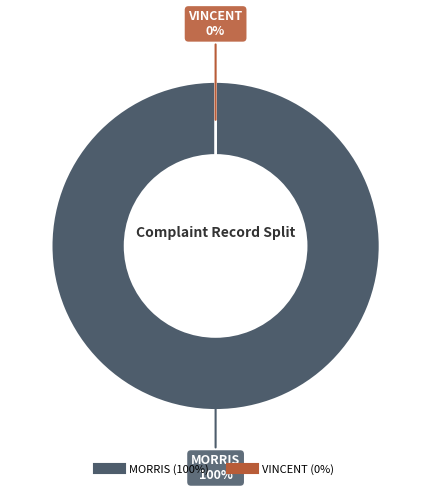

What is the change in value from MORRIS to VINCENT?

-1